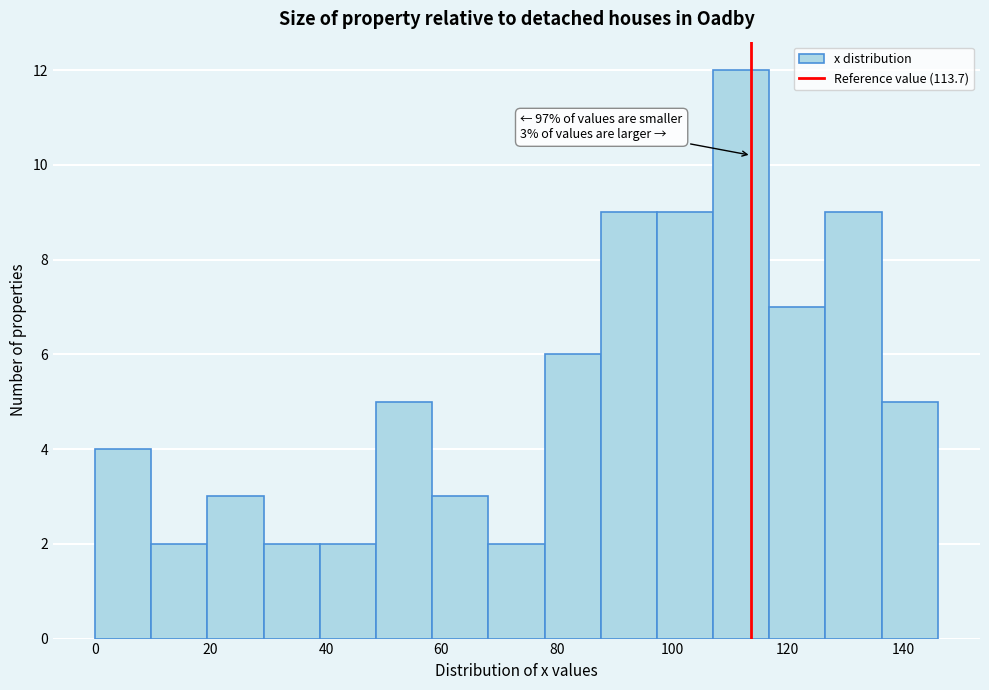

Over which range of the x-axis is the bar tallest?

108 to 116